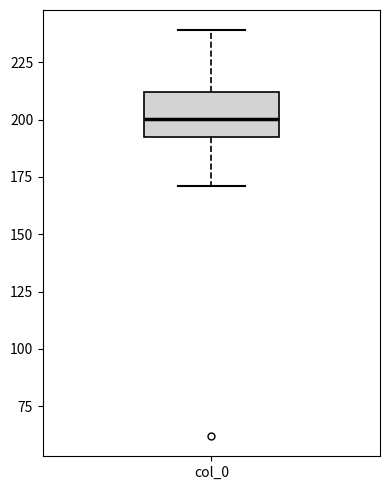

Transcribe this box plot: give where the median line is, the range the box spans, and where the two whiskers end, as read against the y-axis. The values are not printed on the chart, so give them approximately, as read against the axis.

median 200, box 195 to 210, whiskers 170 to 240